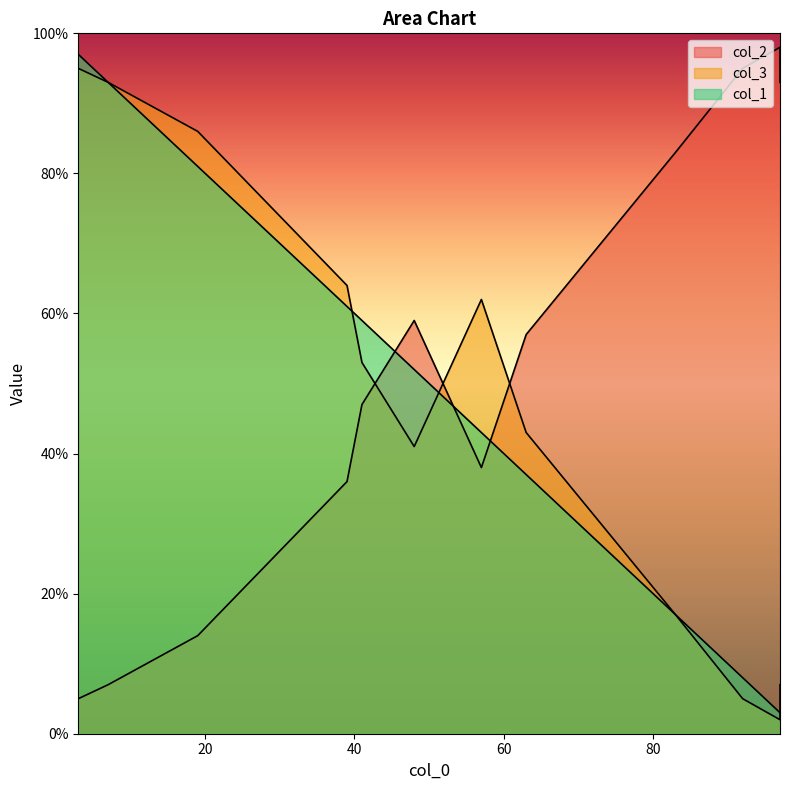

Which category has the lowest value across all series?

97